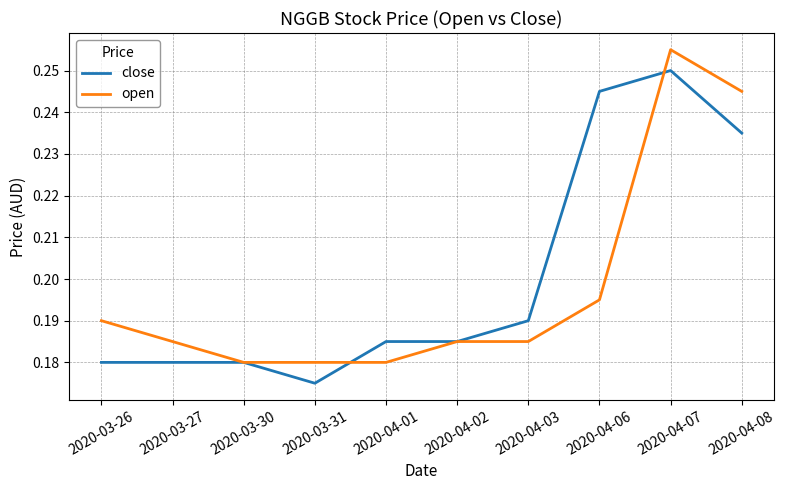

Is the value of close at 2020-04-07 greater than the value of open at 2020-04-03?

Yes